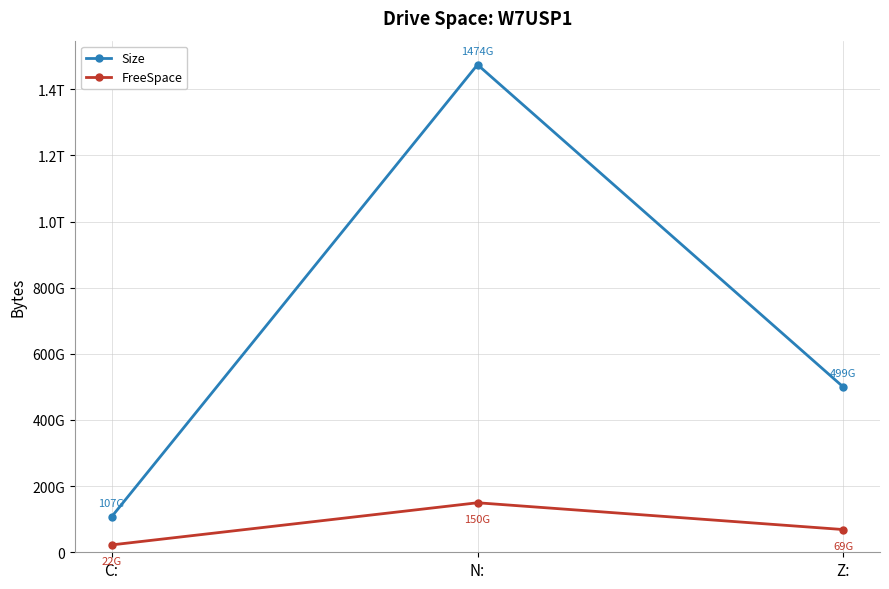

What value does the FreeSpace series have at C:, to the nearest 100?

22279053300